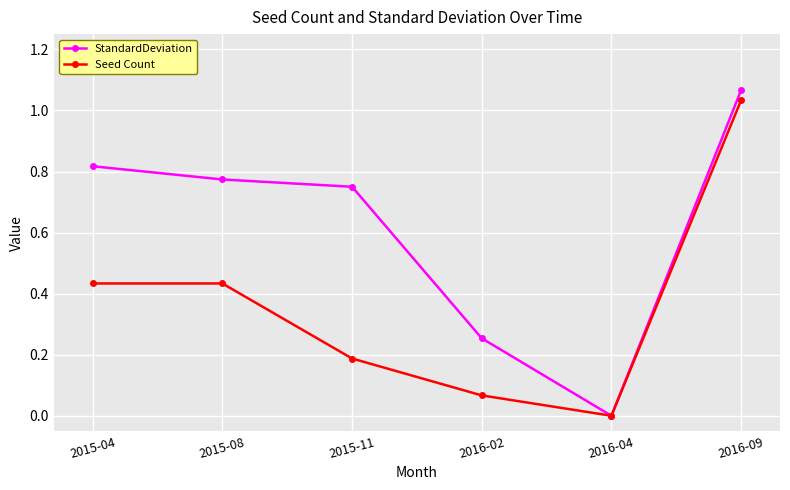

Does the chart display data point markers on the line(s)?

Yes